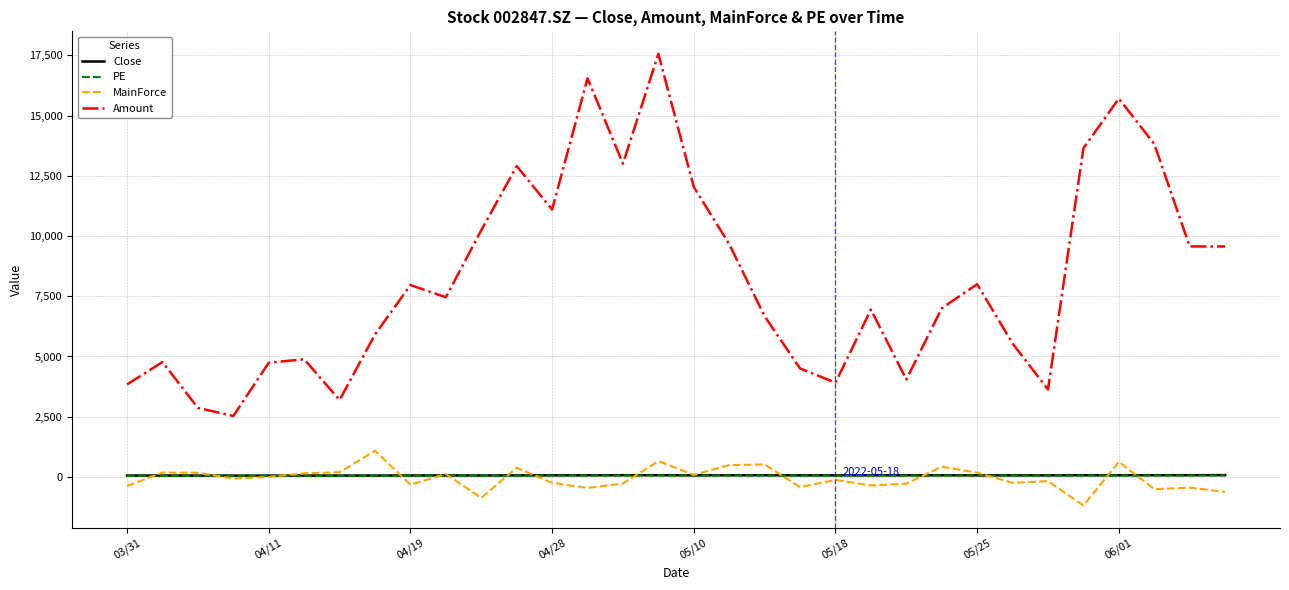

What is the highest value of the Amount series?

17557.0